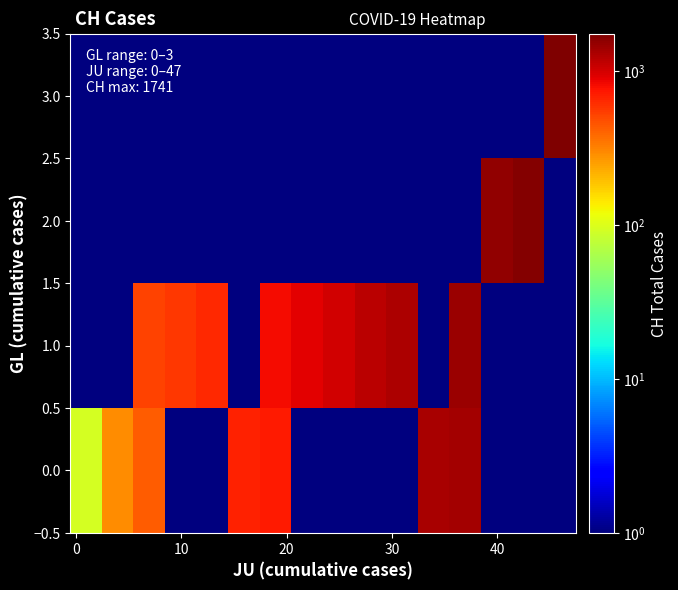

List the series in order of their peak value, lowest first.

0.0, 1.0, 2.0, 3.0